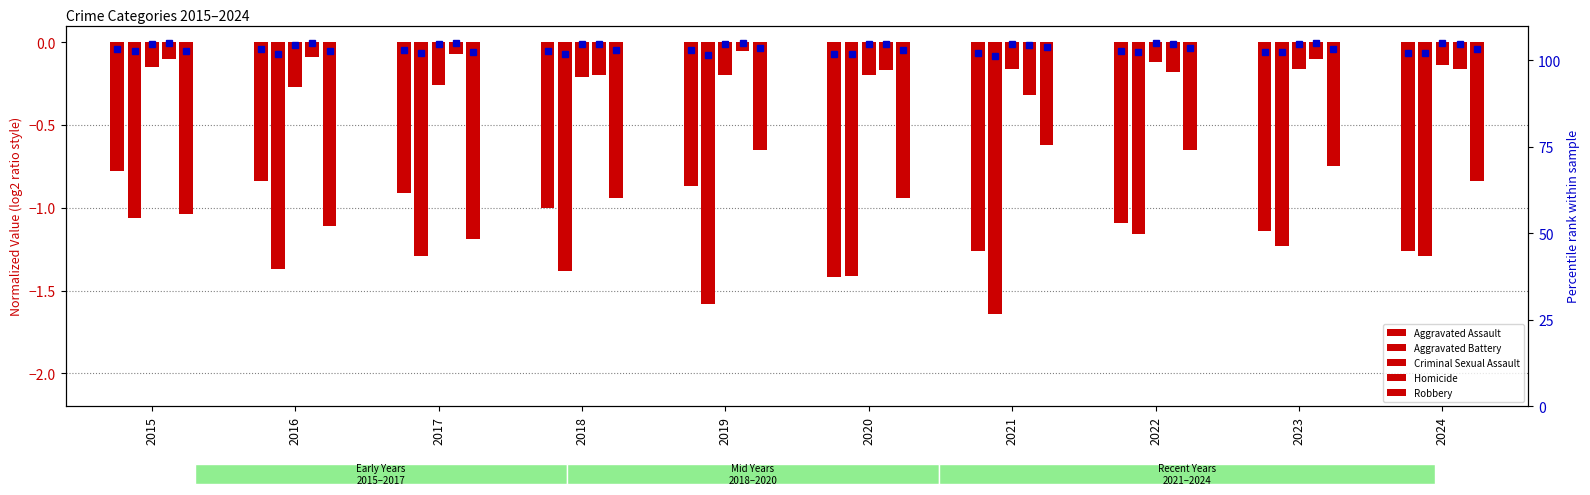

Are the bars horizontal?

No